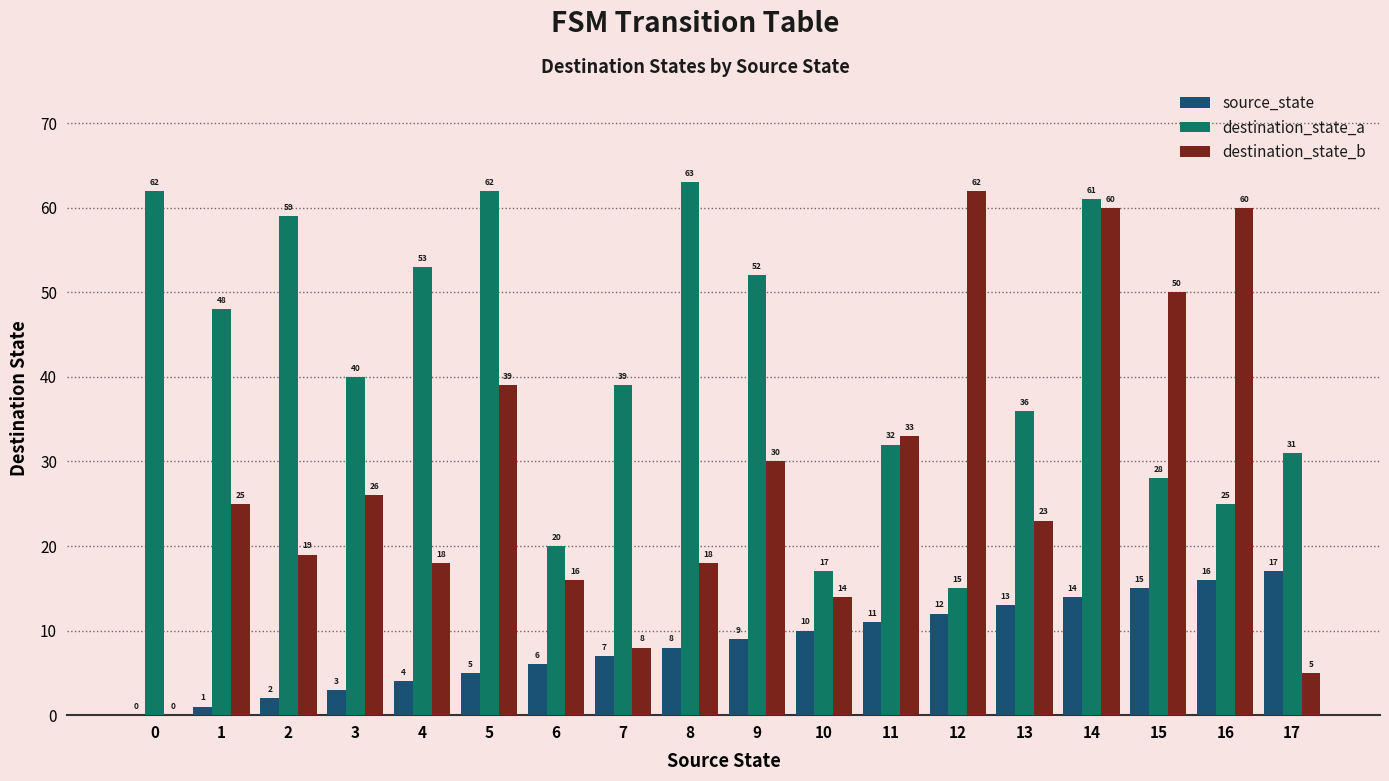

Which series has the largest total across all categories?

destination_state_a